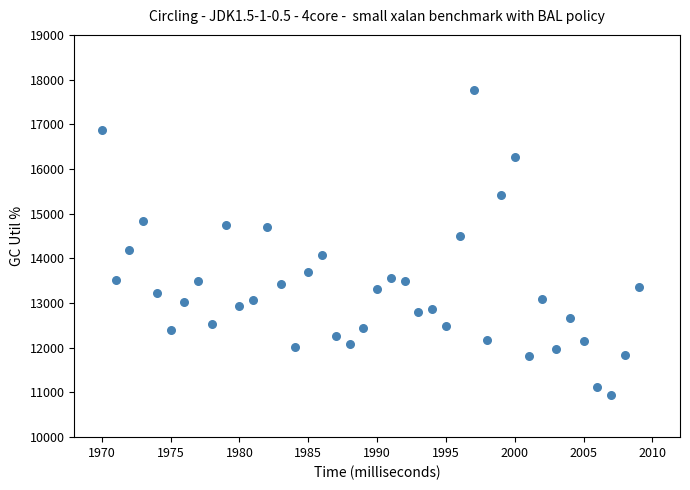

What is the range of X values (max minus min)?

39